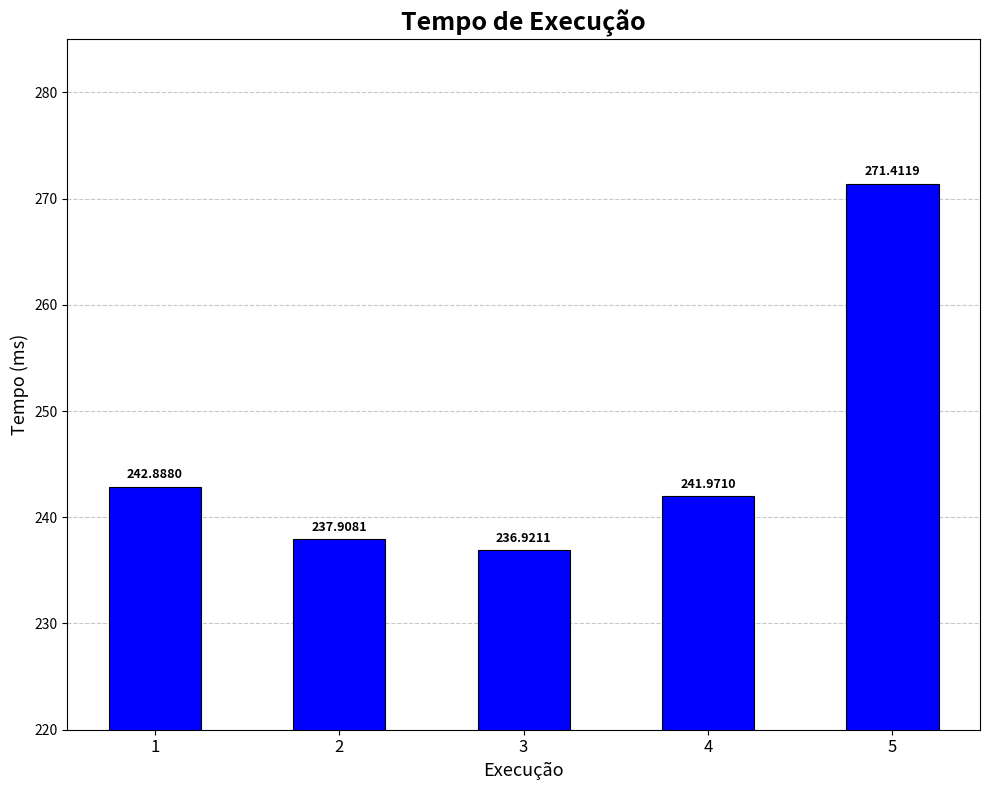

What is the minimum value shown in the chart?

236.9